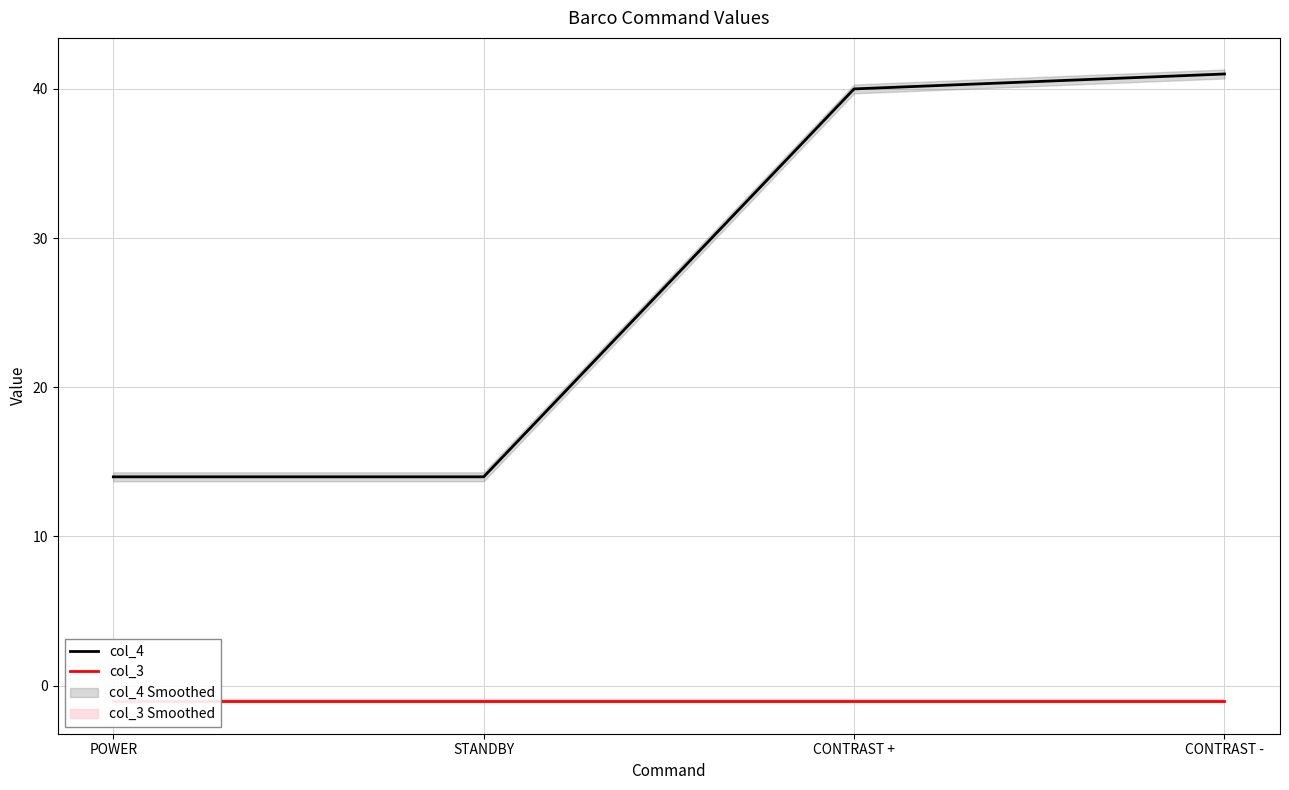

How many data points in col_4 are above 40?

1